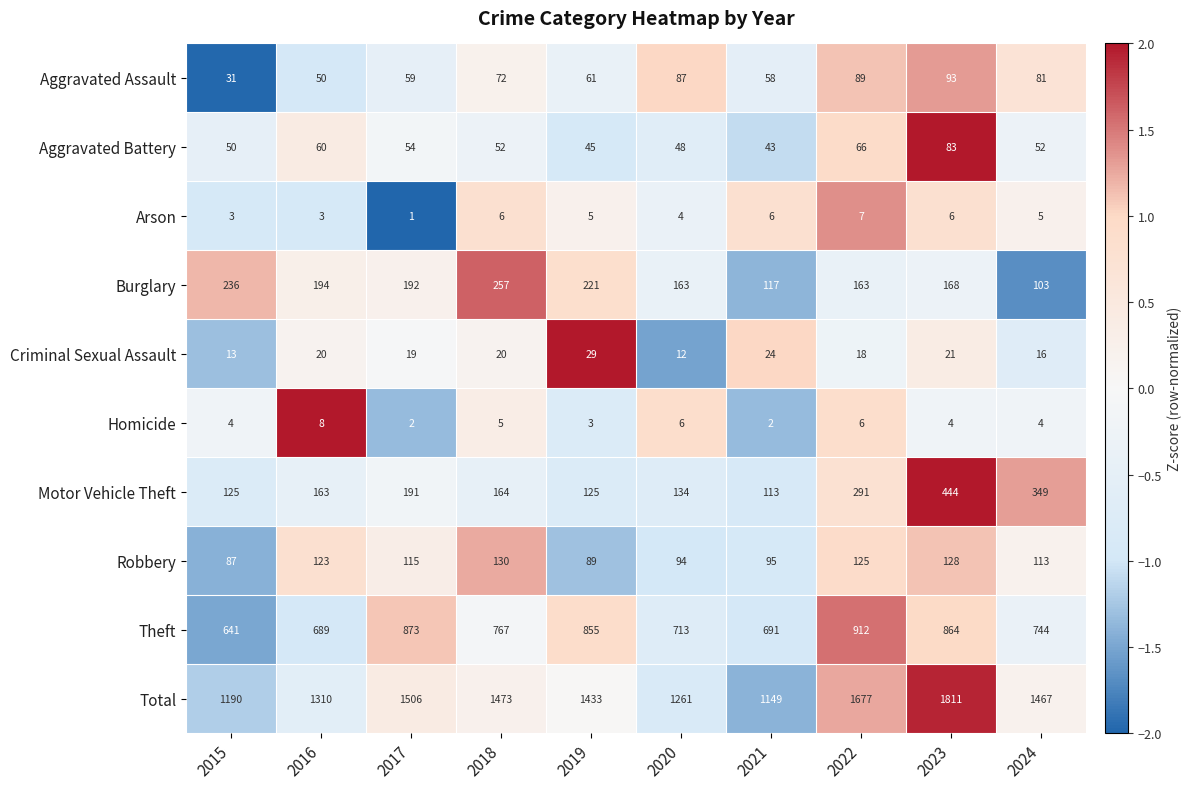

What is the difference between the Total values at 2017 and 2015?

316